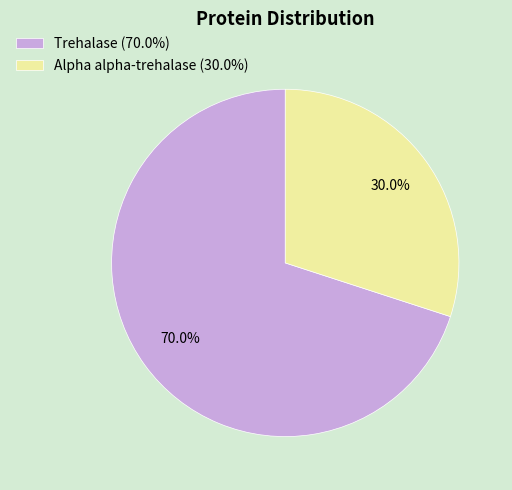

Which slice is the smallest?

Alpha alpha-trehalase